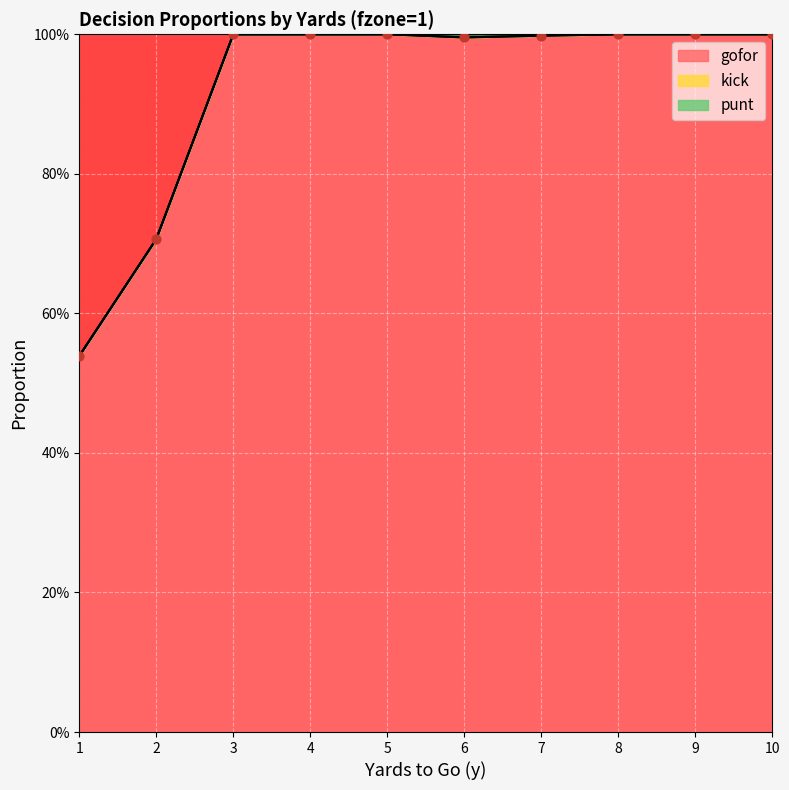

At how many categories does at least one series exceed 0?

10